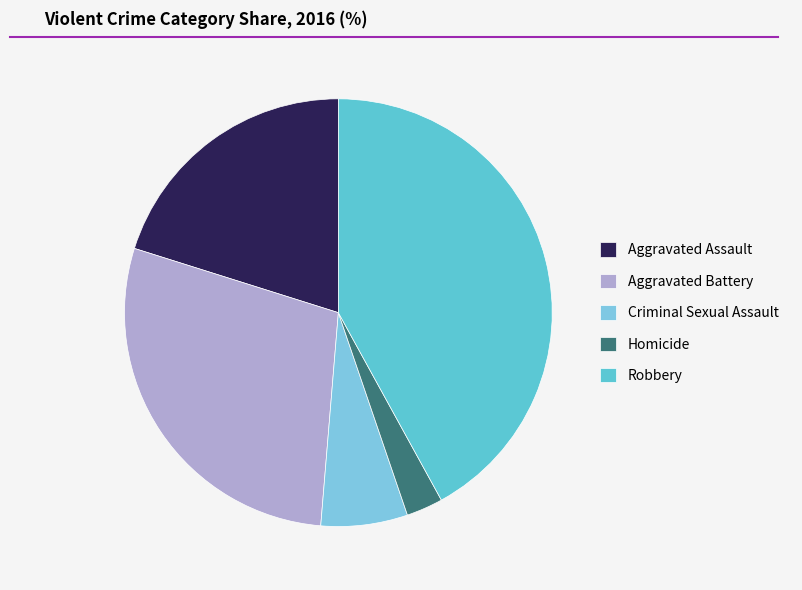

How many slices are in this pie chart?

5